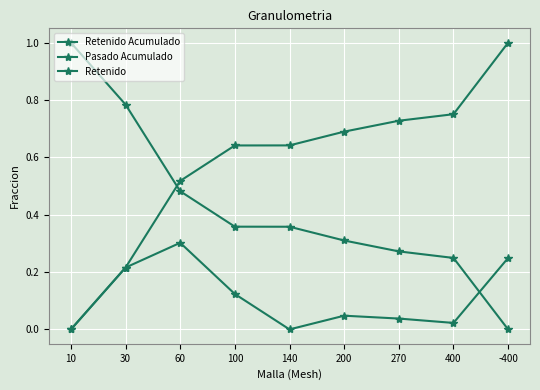

At how many categories does at least one series exceed 0?

9